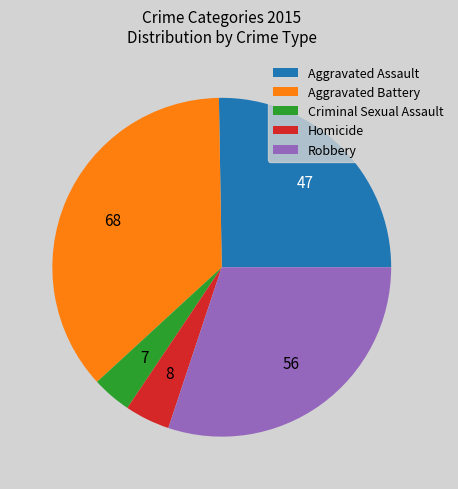

True or false: Aggravated Battery accounts for 47% of the total.

False